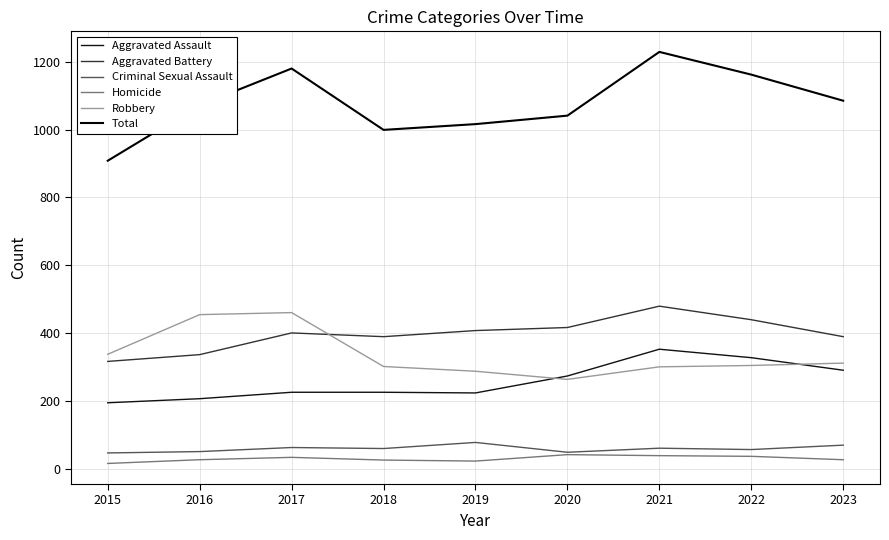

Reading left to right, what are all the values shown in this chart?

Aggravated Assault: 2015=194	2016=206	2017=225	2018=225	2019=223	2020=273	2021=352	2022=327	2023=290
Aggravated Battery: 2015=316	2016=336	2017=400	2018=389	2019=407	2020=416	2021=479	2022=439	2023=389
Criminal Sexual Assault: 2015=46	2016=50	2017=62	2018=59	2019=77	2020=48	2021=60	2022=56	2023=69
Homicide: 2015=15	2016=26	2017=33	2018=25	2019=22	2020=41	2021=38	2022=36	2023=26
Robbery: 2015=337	2016=454	2017=460	2018=301	2019=287	2020=263	2021=300	2022=304	2023=311
Total: 2015=908	2016=1072	2017=1180	2018=999	2019=1016	2020=1041	2021=1229	2022=1162	2023=1085